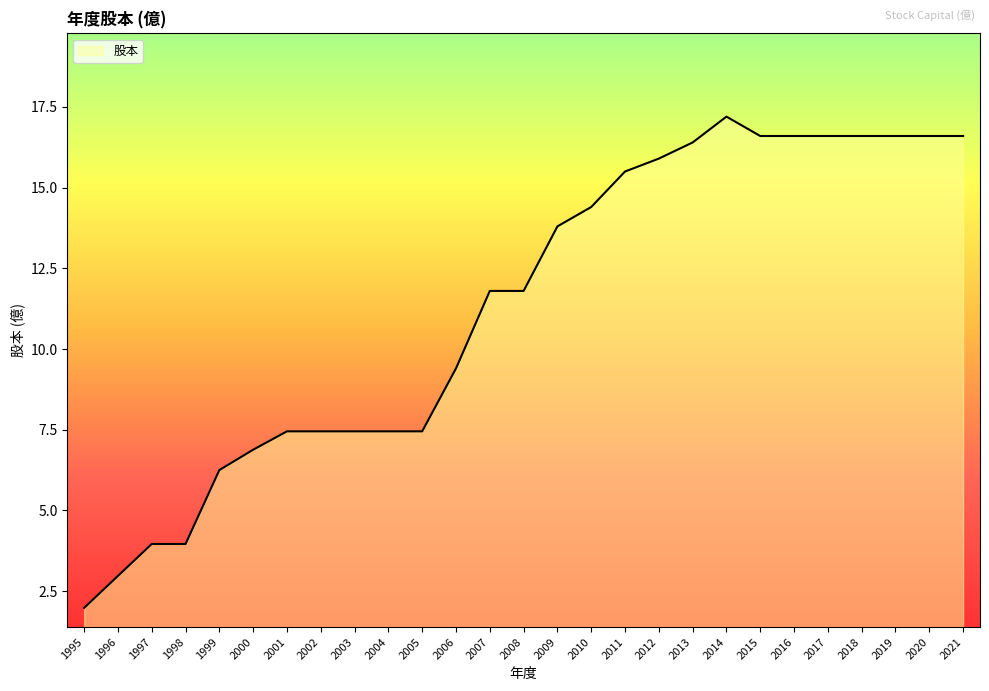

What value does the data have at 2010?

14.4